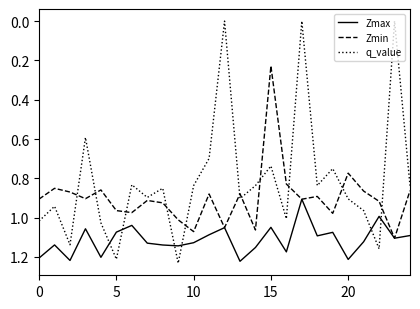

Which series ends up on top after the final intersection of q_value and Zmax?

Zmax